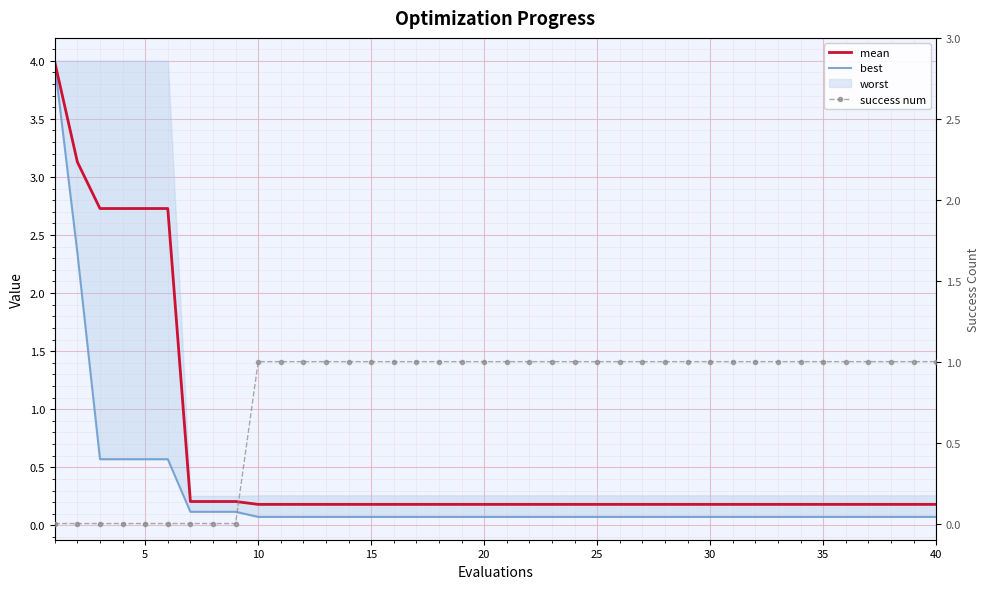

Reading right to left, list all the values displayed in this chart.

mean: 0.2	0.2	0.2	0.2	0.2	0.2	0.2	0.2	0.2	0.2	0.2	0.2	0.2	0.2	0.2	0.2	0.2	0.2	0.2	0.2	0.2	0.2	0.2	0.2	0.2	0.2	0.2	0.2	0.2	0.2	0.2	0.2	0.2	0.2	2.7	2.7	2.7	2.7	3.1	4.0
best: 0.1	0.1	0.1	0.1	0.1	0.1	0.1	0.1	0.1	0.1	0.1	0.1	0.1	0.1	0.1	0.1	0.1	0.1	0.1	0.1	0.1	0.1	0.1	0.1	0.1	0.1	0.1	0.1	0.1	0.1	0.1	0.1	0.1	0.1	0.6	0.6	0.6	0.6	2.3	4.0
success num: 1.0	1.0	1.0	1.0	1.0	1.0	1.0	1.0	1.0	1.0	1.0	1.0	1.0	1.0	1.0	1.0	1.0	1.0	1.0	1.0	1.0	1.0	1.0	1.0	1.0	1.0	1.0	1.0	1.0	1.0	1.0	0.0	0.0	0.0	0.0	0.0	0.0	0.0	0.0	0.0